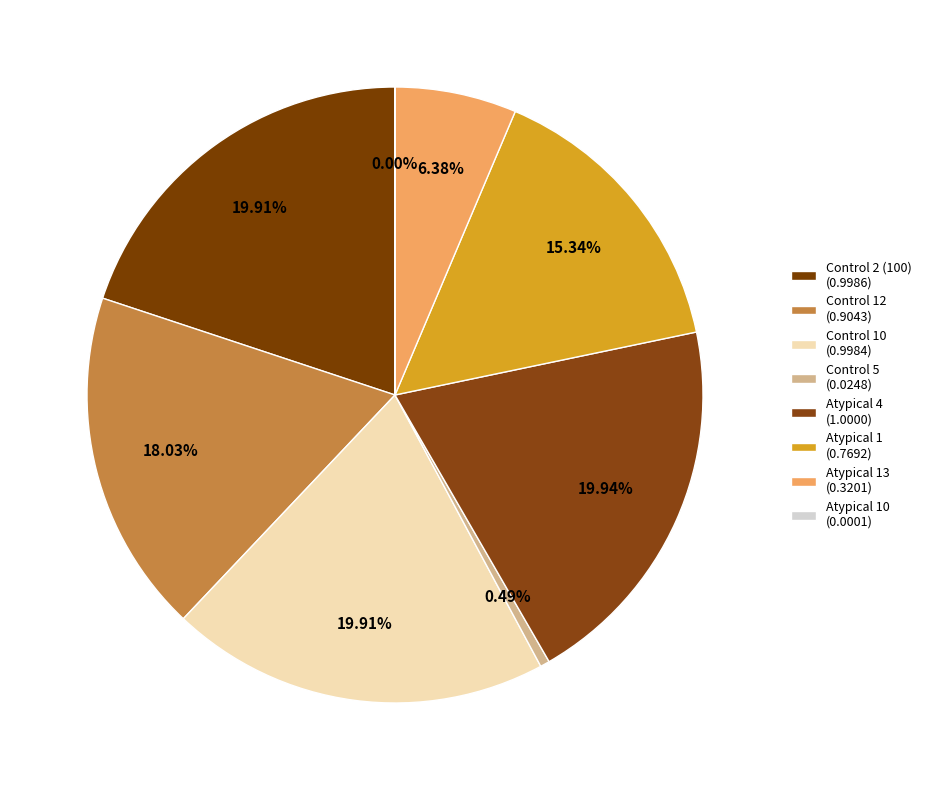

How many segments does this pie chart have?

8